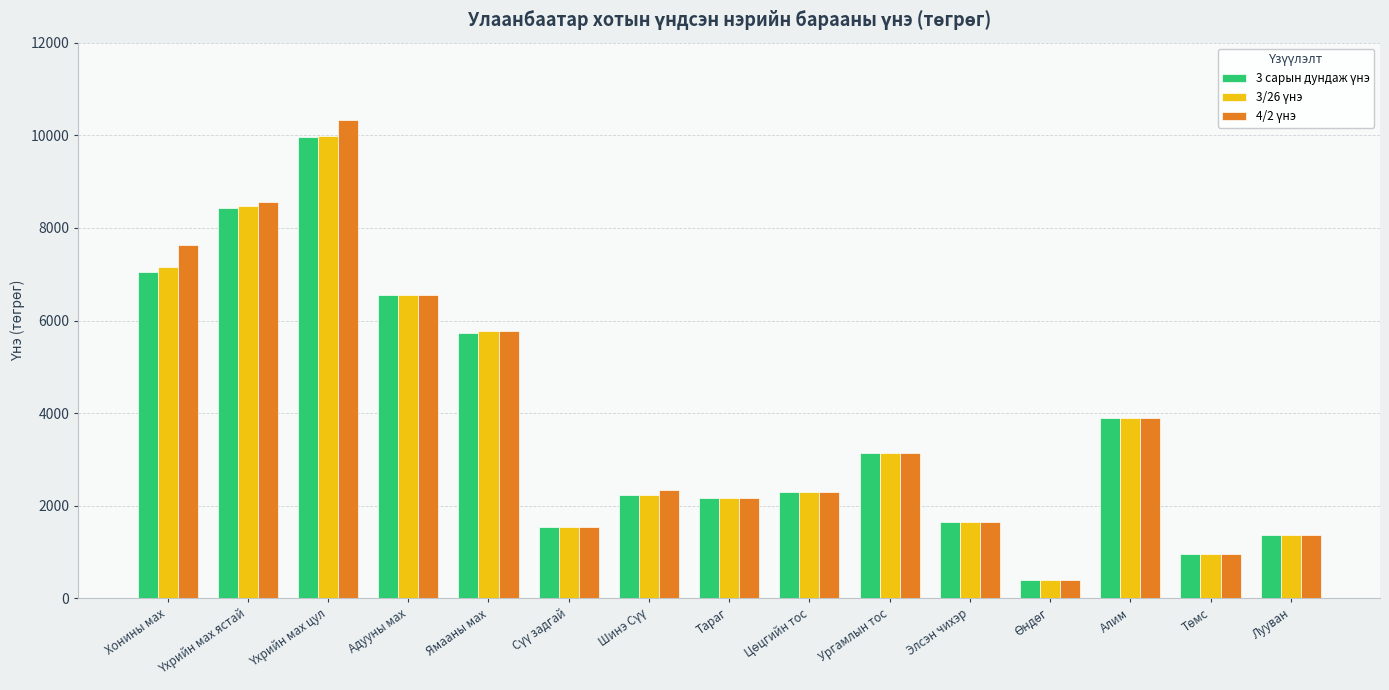

What is the minimum value shown in the chart?

405